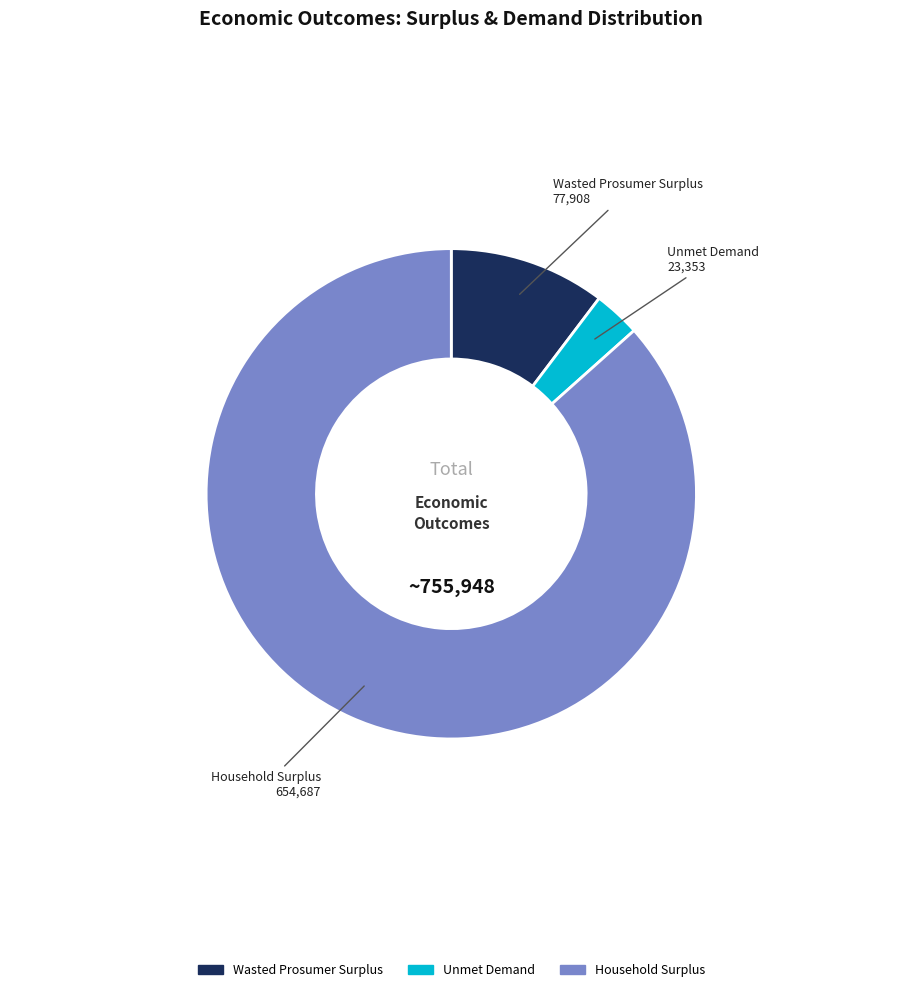

Which has a higher value, Household Surplus or Unmet Demand?

Household Surplus